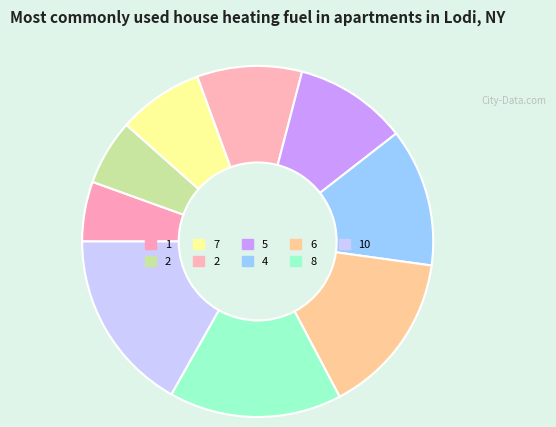

Rank the categories by value from highest to lowest.

10, 8, 6, 4, 5, 2, 7, 2, 1